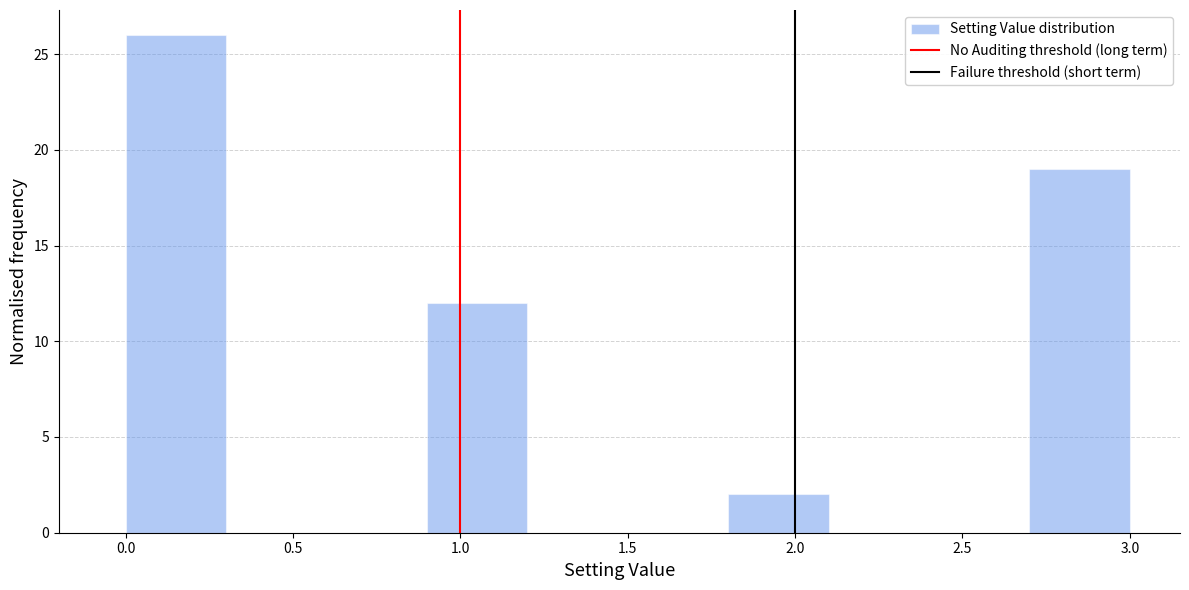

Reading left to right, list every bar in this chart as the range it spans on the x-axis followed by its height. The values are not printed on the chart, so give them approximately, as read against the axis.

0.0 to 0.3: 26
0.3 to 0.6: 0
0.6 to 0.9: 0
0.9 to 1.2: 12
1.2 to 1.5: 0
1.5 to 1.8: 0
1.8 to 2.1: 2
2.1 to 2.4: 0
2.4 to 2.7: 0
2.7 to 3.0: 19